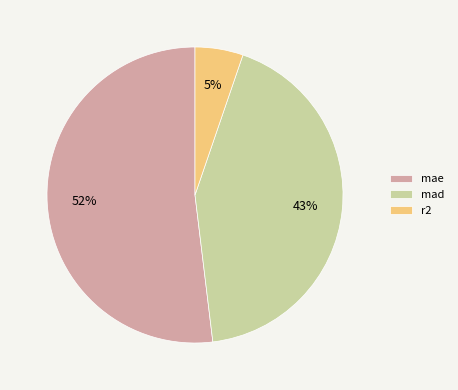

Does r2 represent more than half of the total?

No